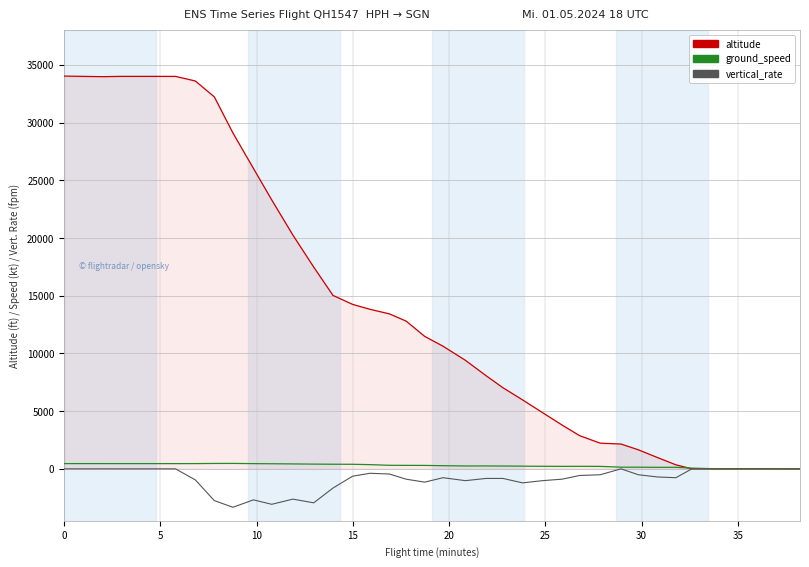

Which series has the largest range (max minus min)?

altitude